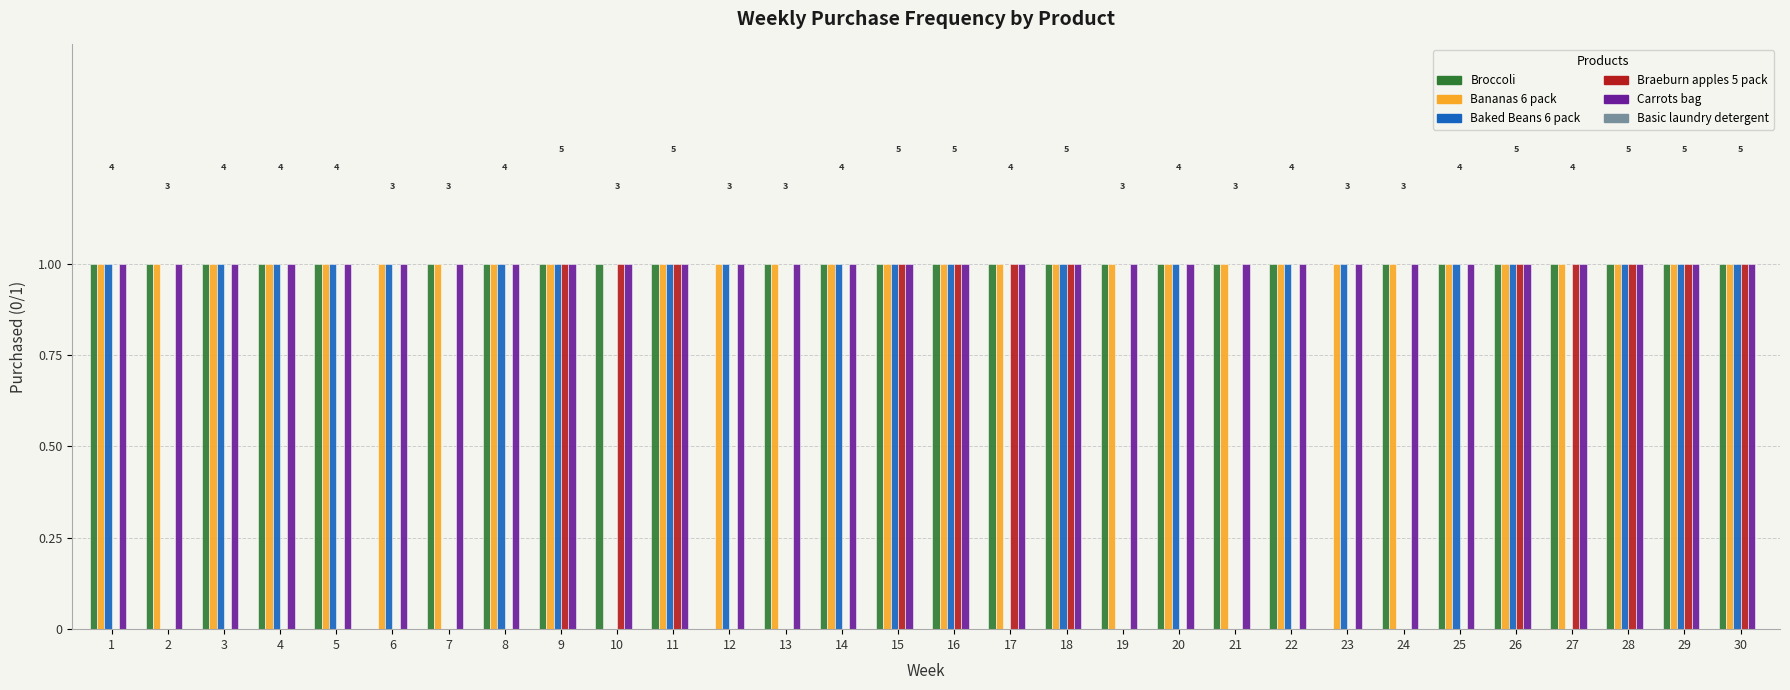

The value of Braeburn apples 5 pack at 29 is 1. True or false?

True